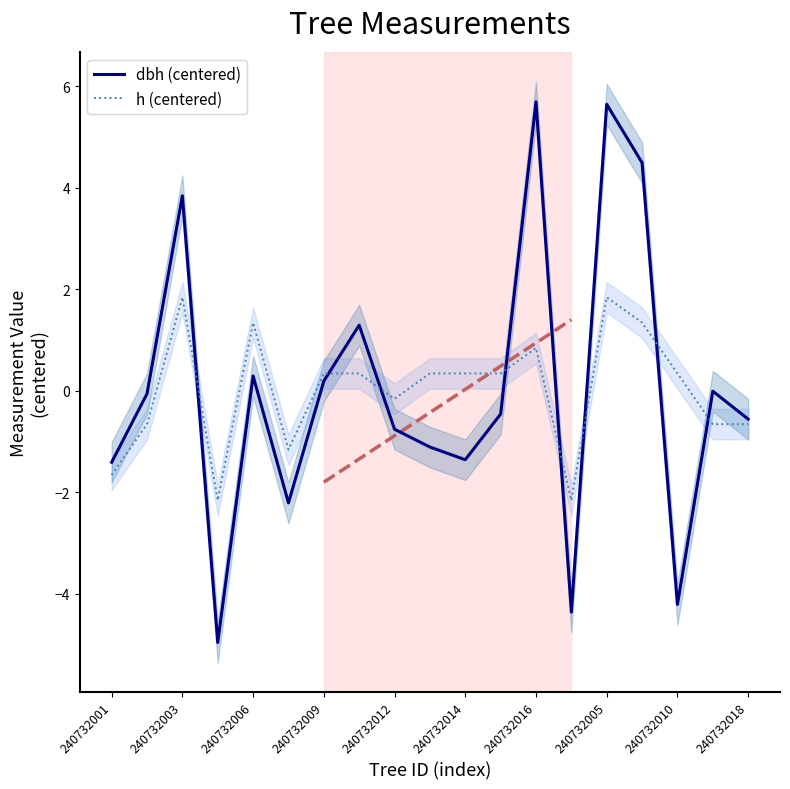

Is it true that h (centered) equals -1.7 at 240732001?

True